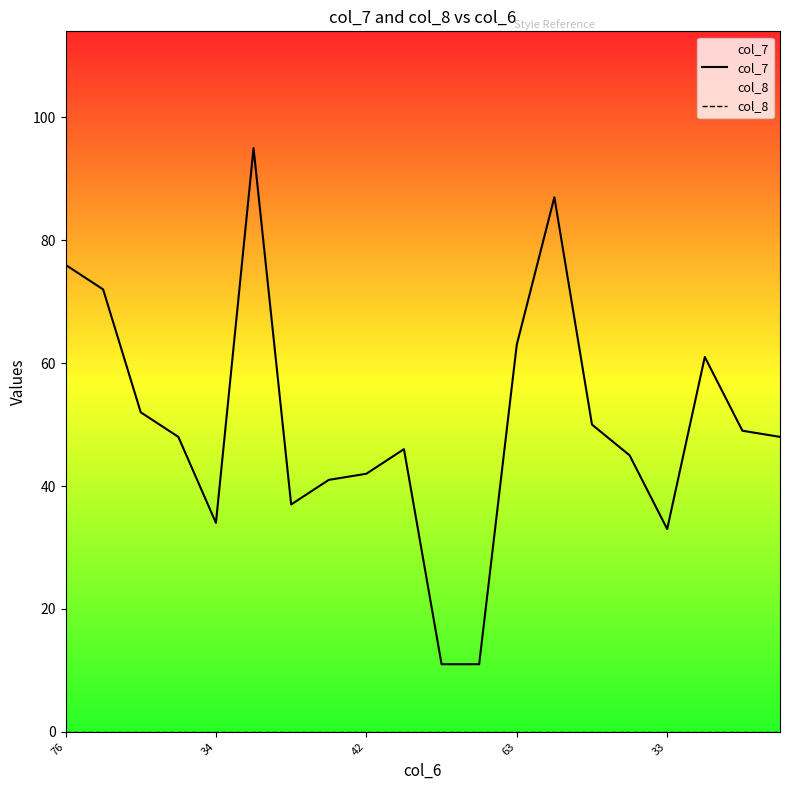

What are all the series names shown in the legend?

col_7, col_8